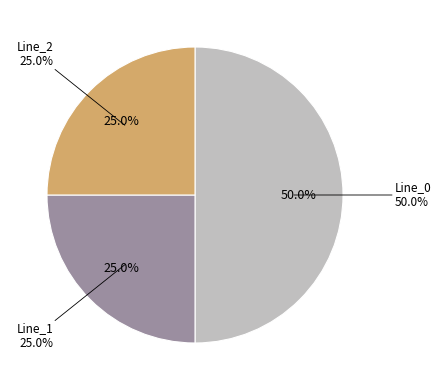

To the nearest percent, what is the average slice percentage?

33%